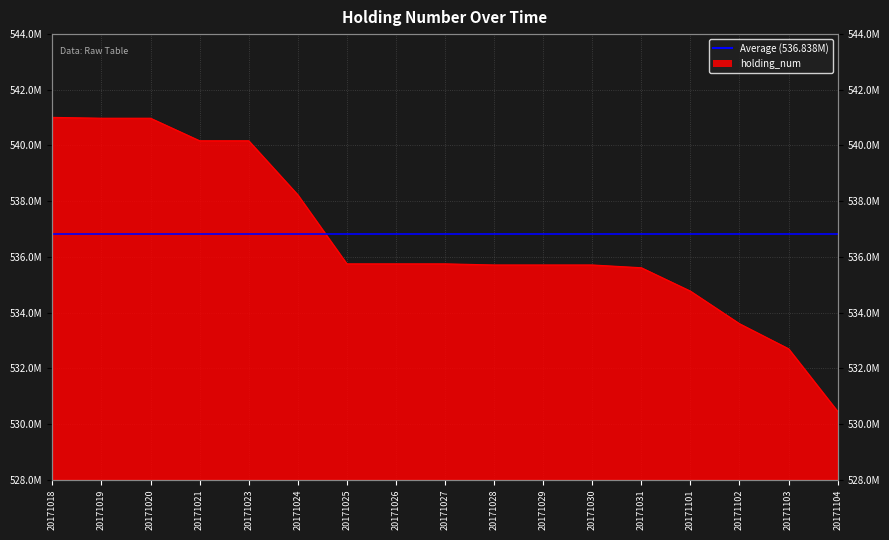

The value at 20171031 is 535610000. True or false?

True